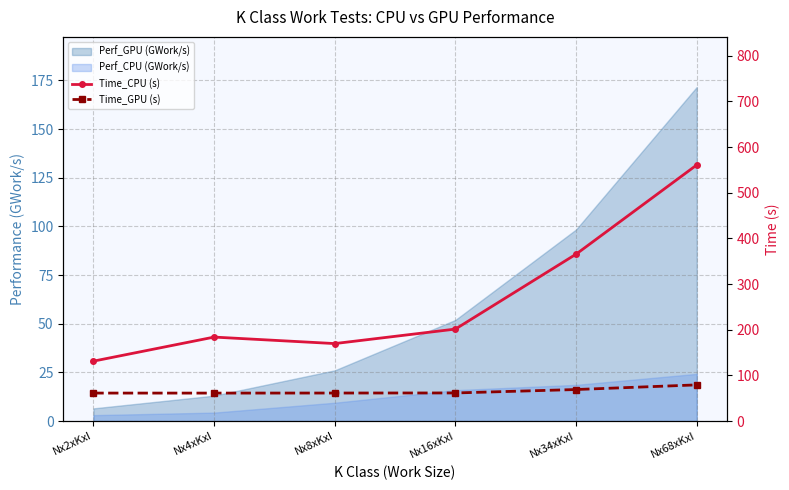

At which label does Time_CPU (s) first exceed 201?

Nx16xKxI